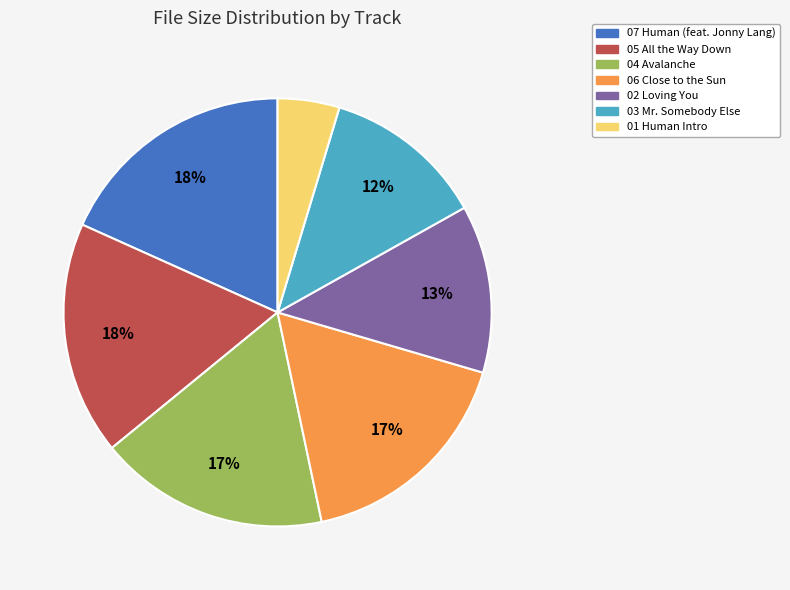

To the nearest percent, what is the average slice percentage?

14%